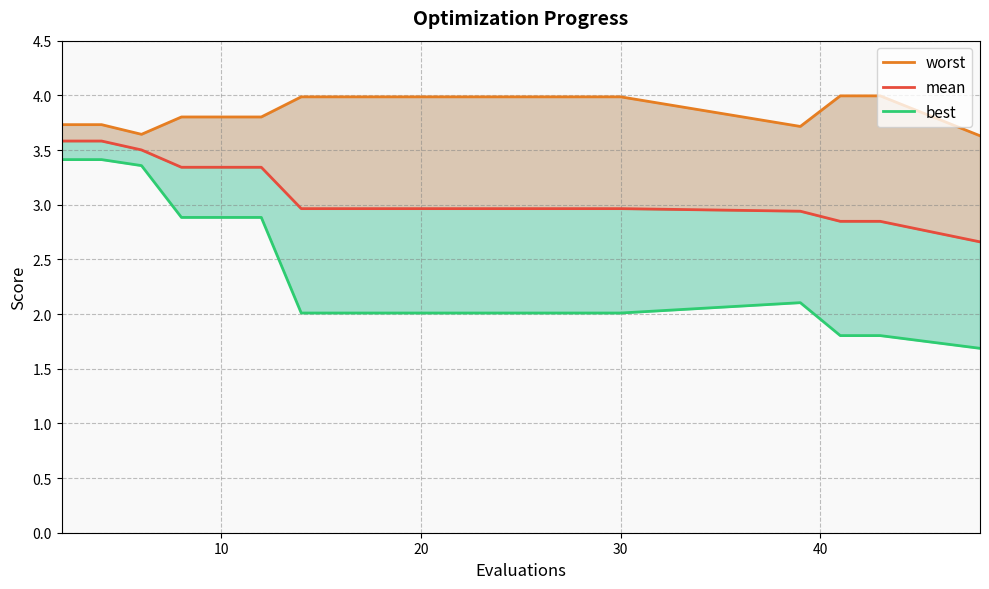

What are all the series names shown in the legend?

worst, mean, best